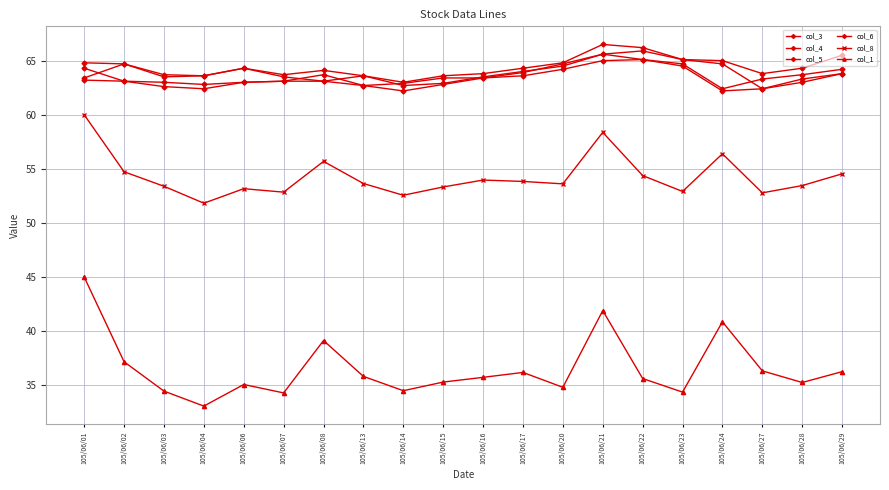

Between 105/06/17 and 105/06/08, which is larger?

105/06/17